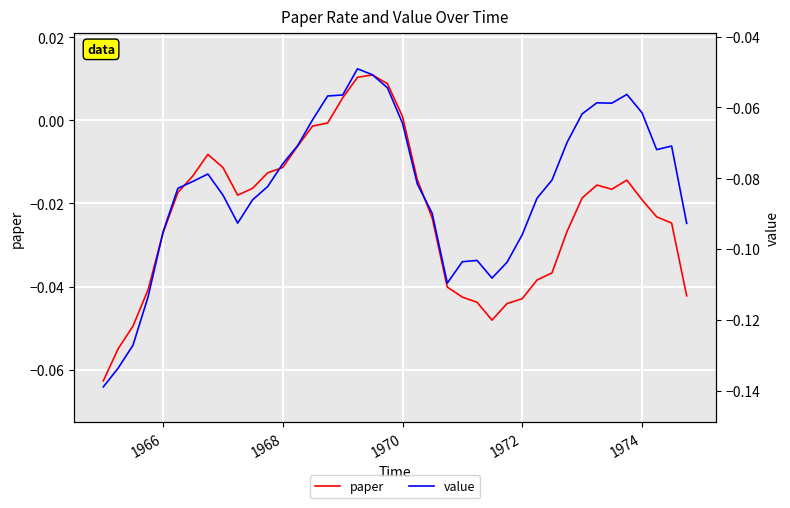

True or false: paper has more than 0 points higher than both neighbors.

True